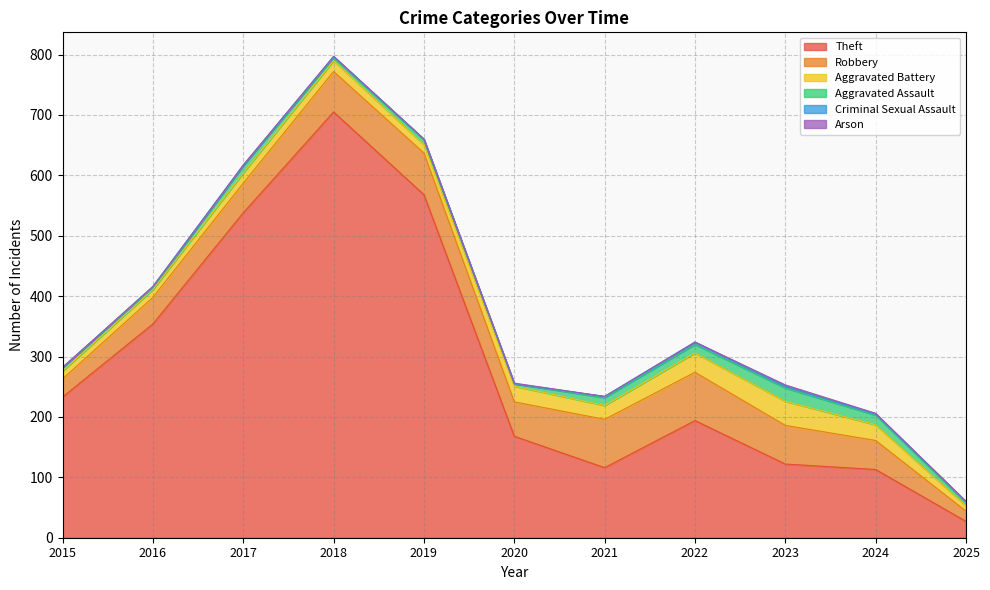

What are all the series names shown in the legend?

Theft, Robbery, Aggravated Battery, Aggravated Assault, Criminal Sexual Assault, Arson